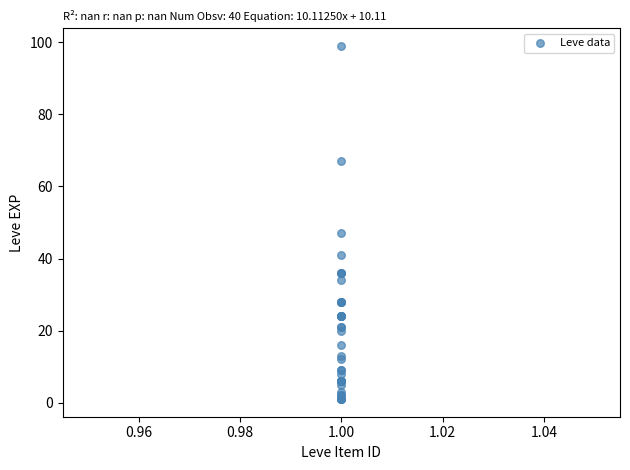

What Y value in the scatter plot is closest to 50?

47